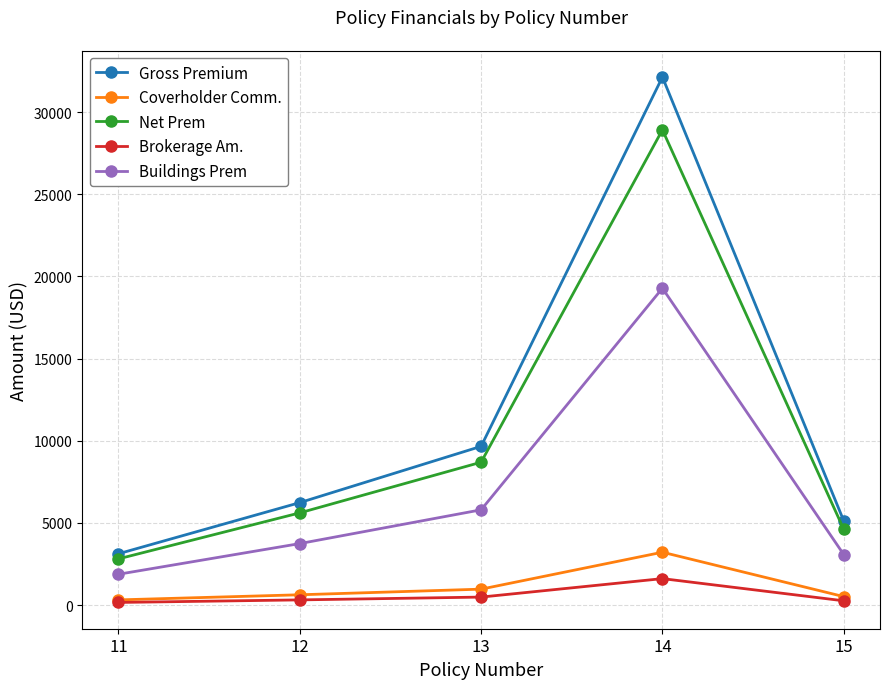

At which category does the chart reach its peak across all series?

14